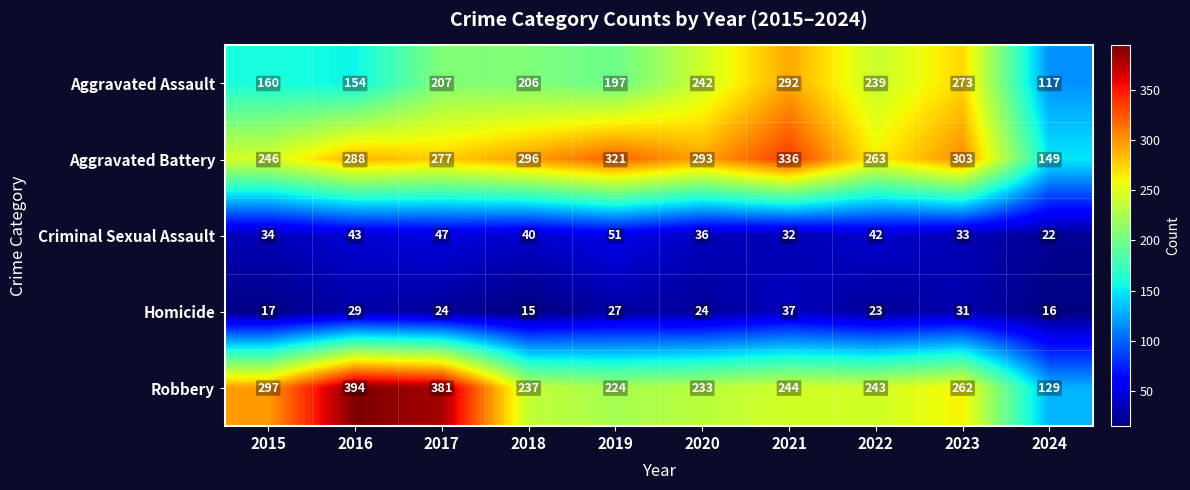

At which category is the sum across all series the highest?

2021